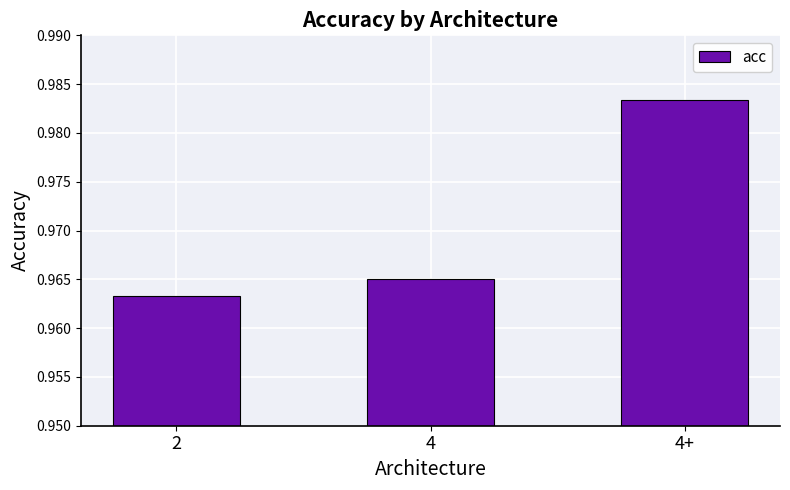

List the labels in order of value, smallest first.

2, 4, 4+